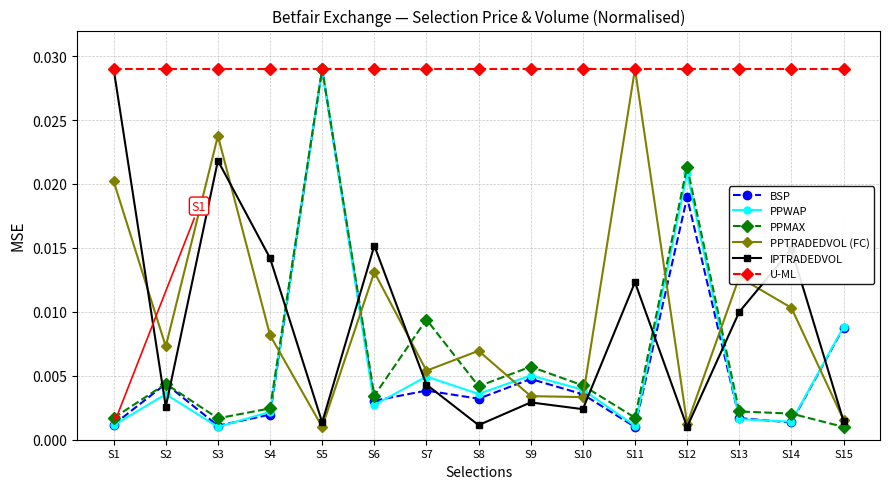

Between S3 and S13, which series saw the biggest shift?

IPTRADEDVOL